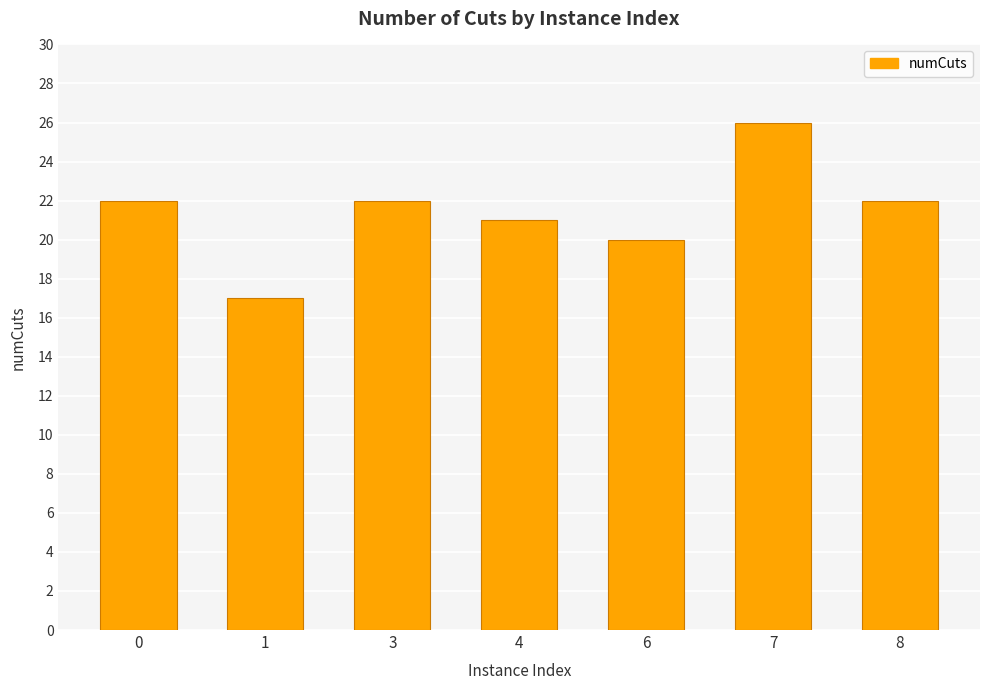

What value does the data have at 4?

21